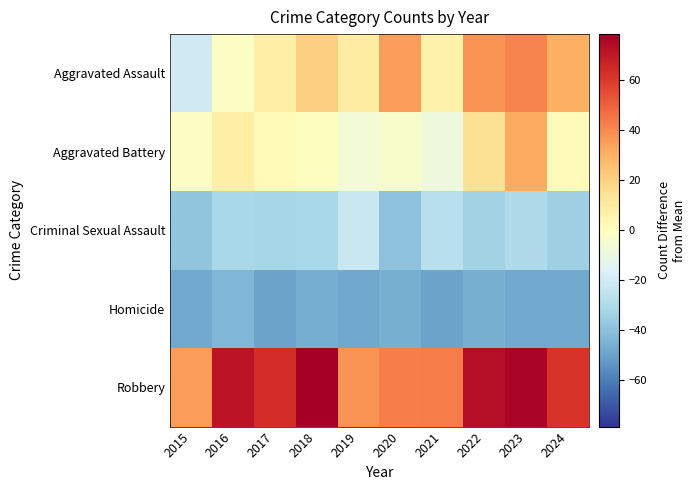

At which category is the sum across all series the highest?

2023